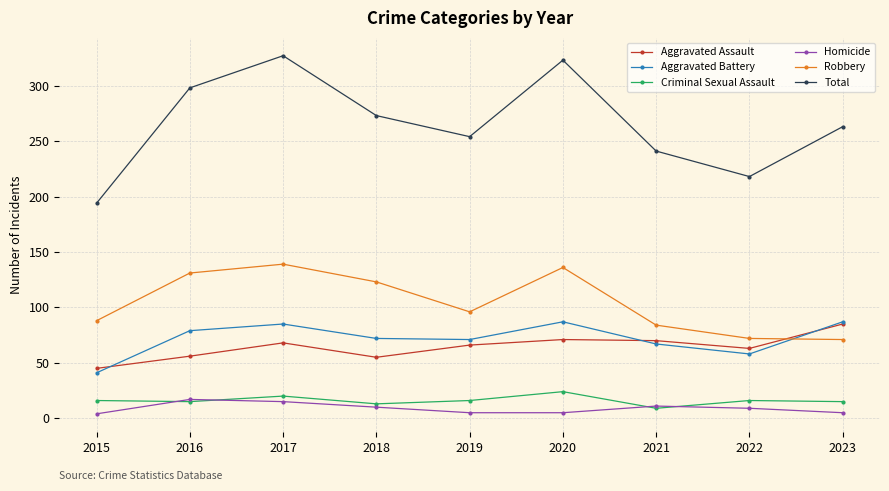

True or false: Total and Criminal Sexual Assault cross at least once.

False